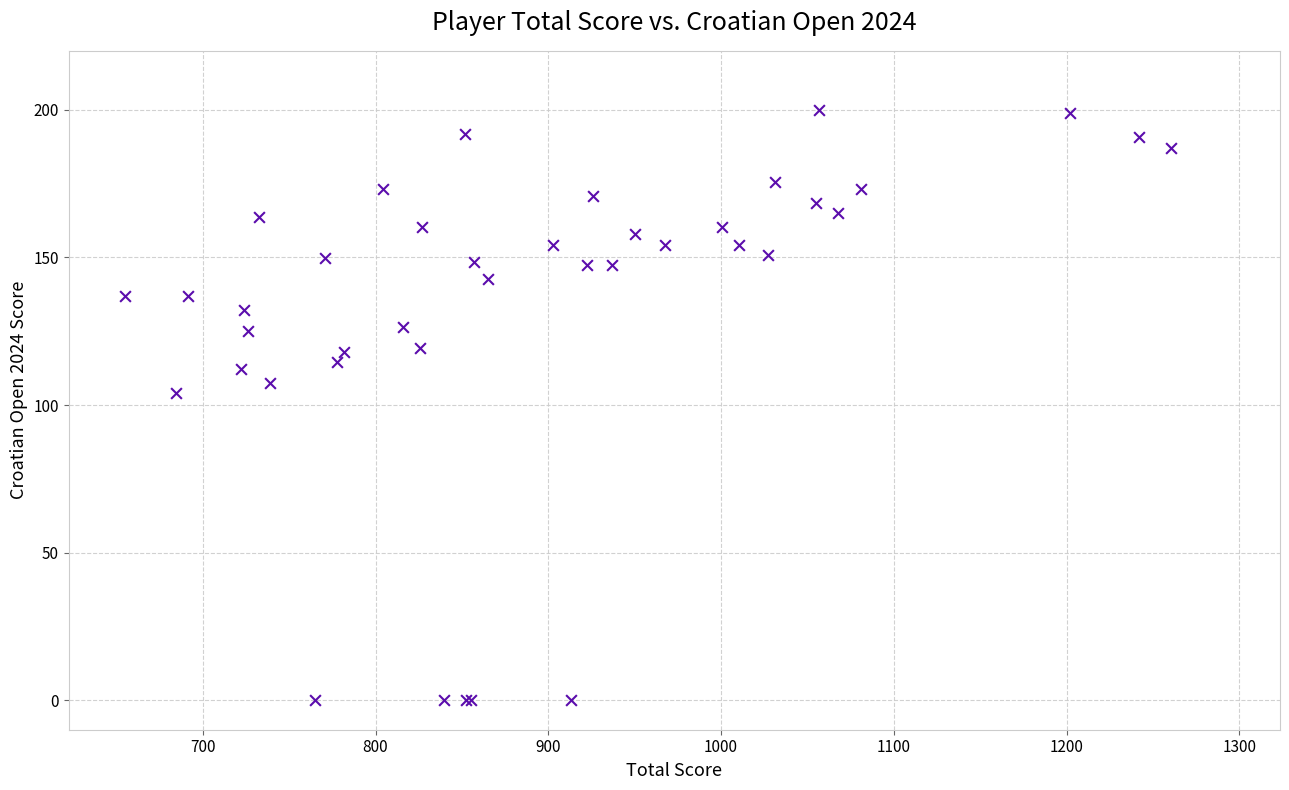

What Y value in the scatter plot is closest to 100?

104.1